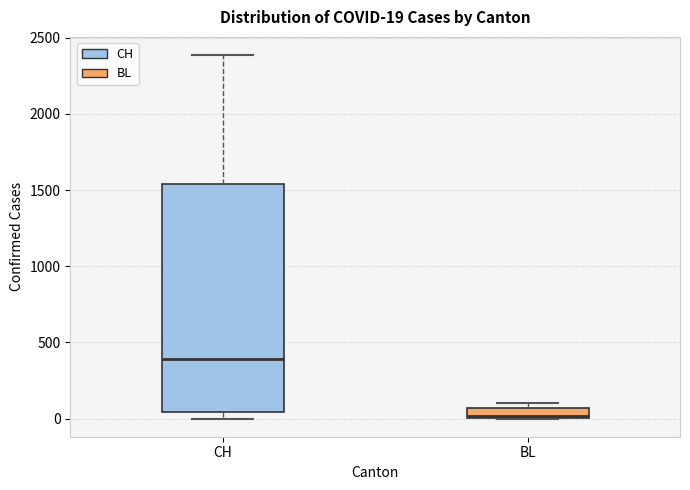

Which box is the tallest, from its lower edge to its upper edge?

CH